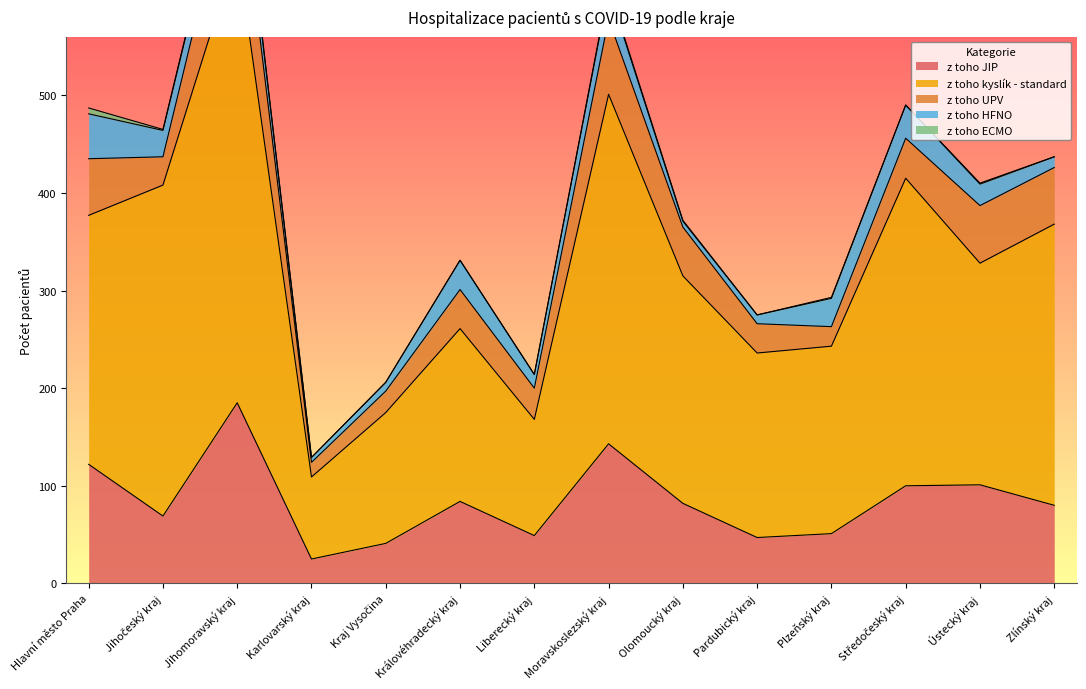

What is the value of the z toho HFNO point at the 11th from the left?

29